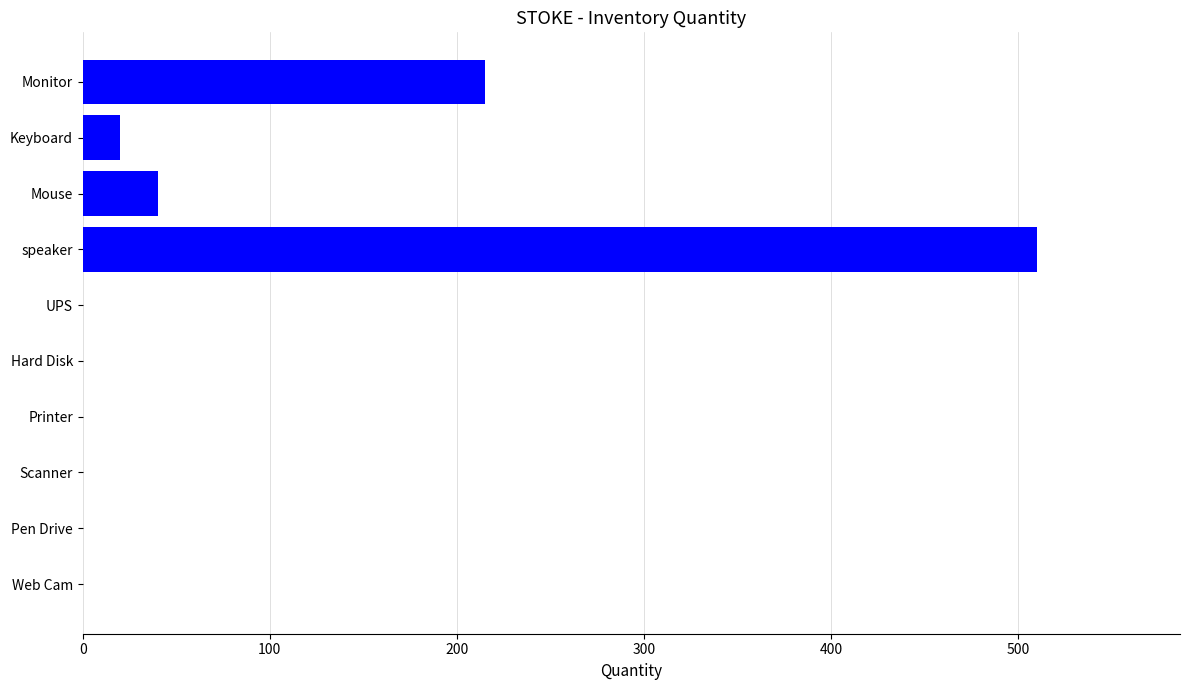

Which category has the highest value across all series?

speaker